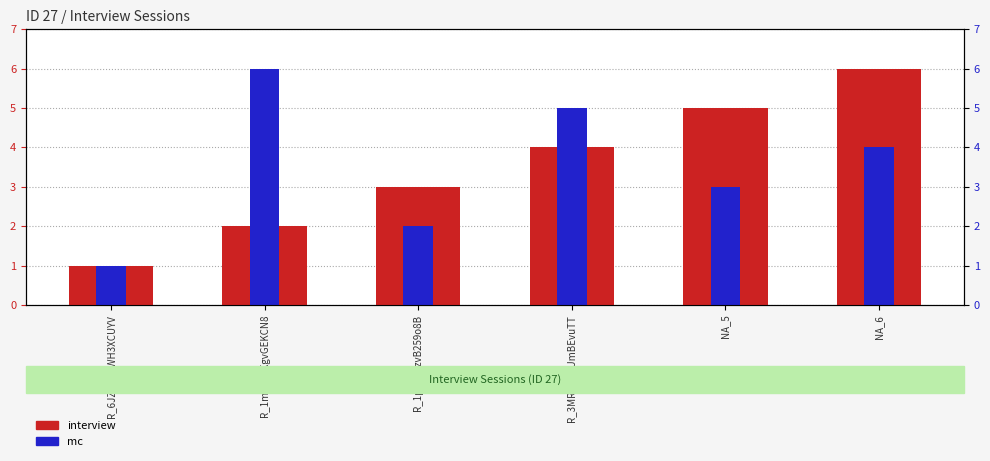

True or false: mc has a value of 6 at R_1mQlphKgvGEKCN8.

True